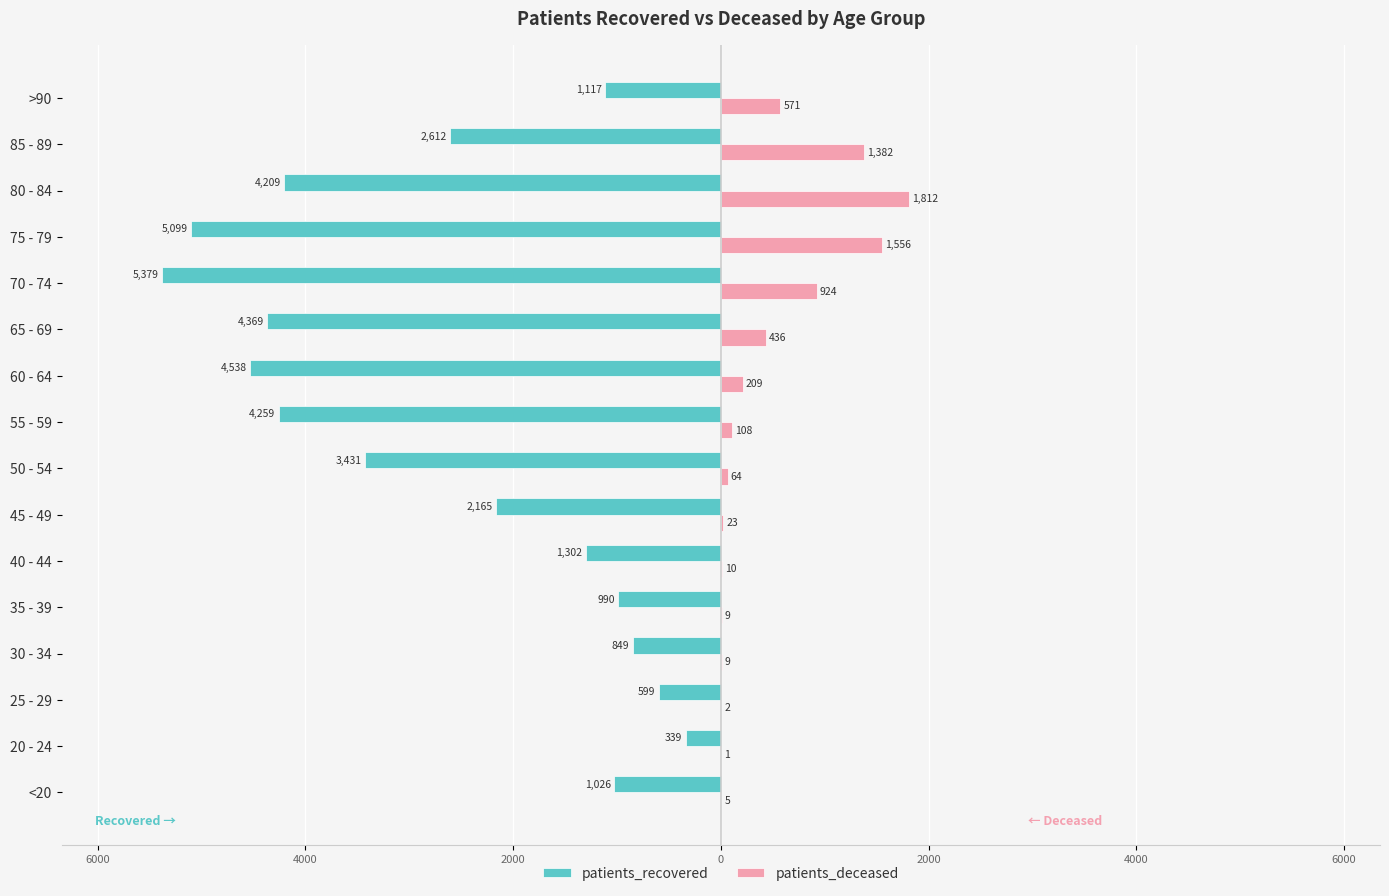

Which series has the largest range (max minus min)?

patients_recovered